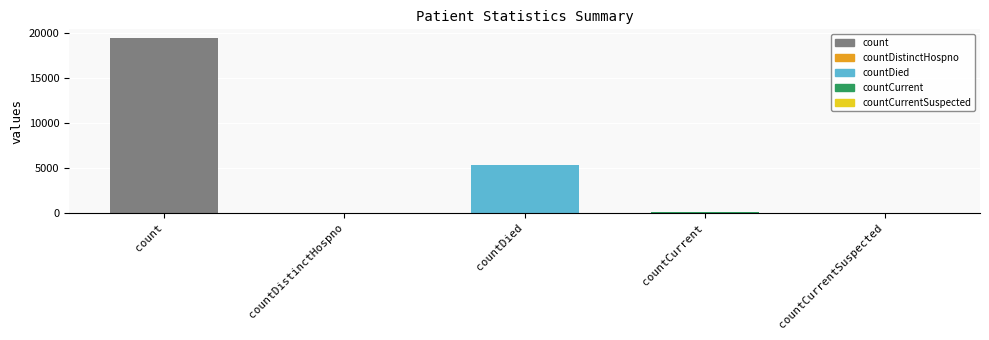

The chart shows a value of 19420 at count. True or false?

True